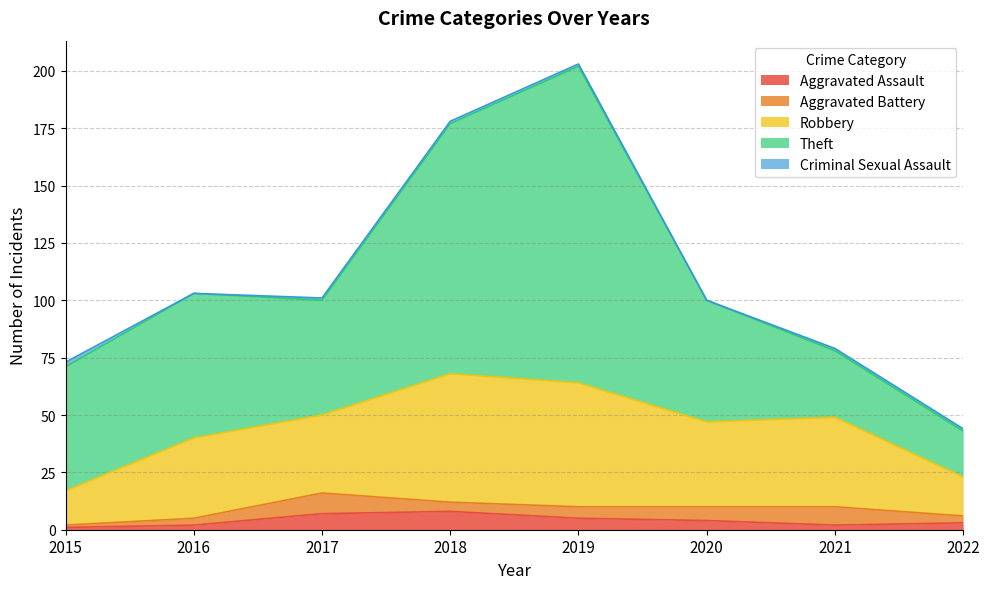

Which has a higher value, 2019 or 2018?

2018